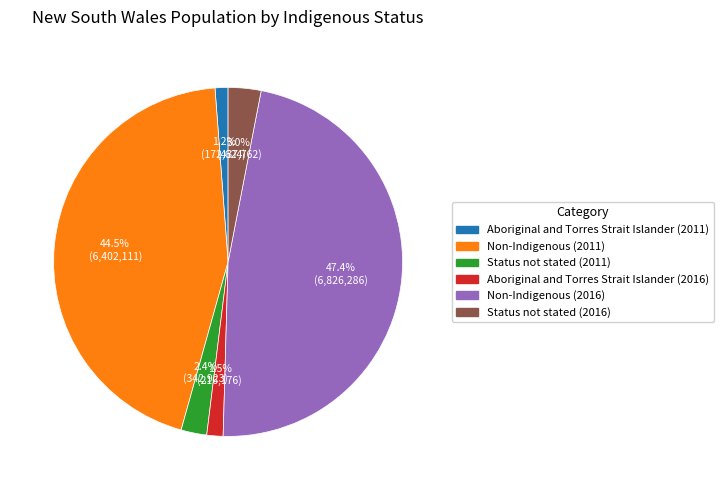

Does Status not stated (2016) represent more than half of the total?

No